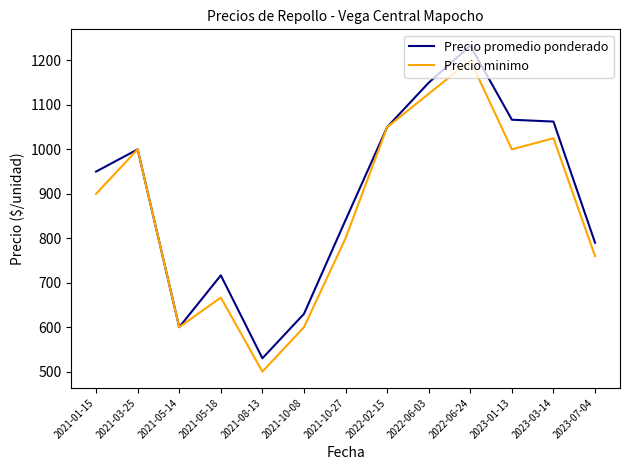

Which series has the largest range (max minus min)?

Precio promedio ponderado